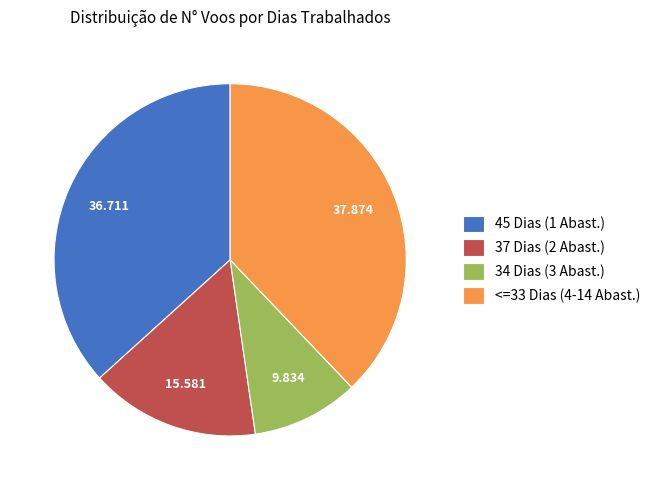

Is 34 Dias (3 Abast.) the majority of the pie?

No